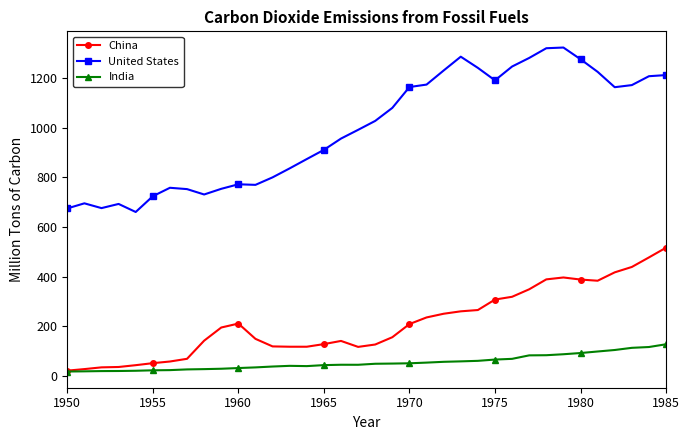

What is the maximum value shown in the chart?

1323.3